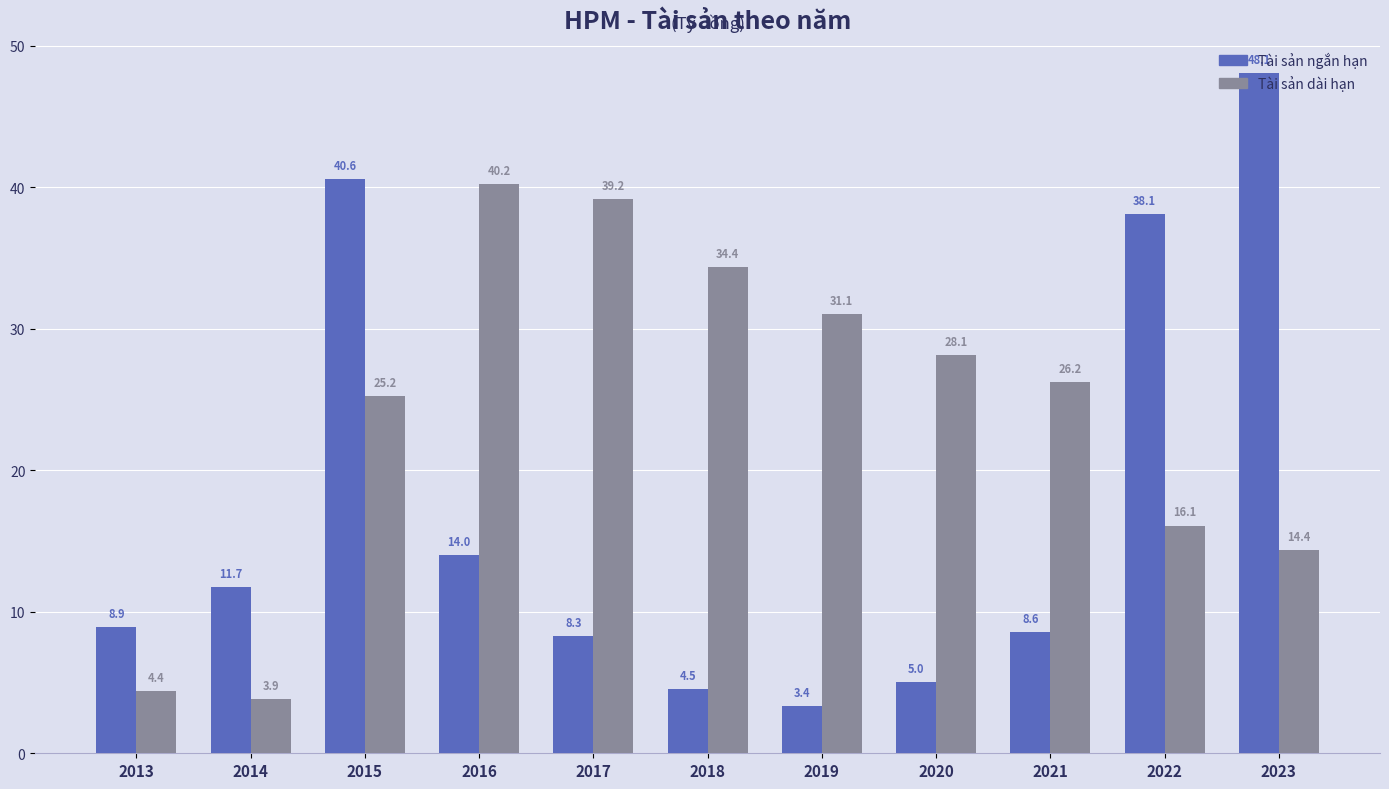

Rank the series by their maximum value, from lowest to highest.

Tài sản dài hạn, Tài sản ngắn hạn